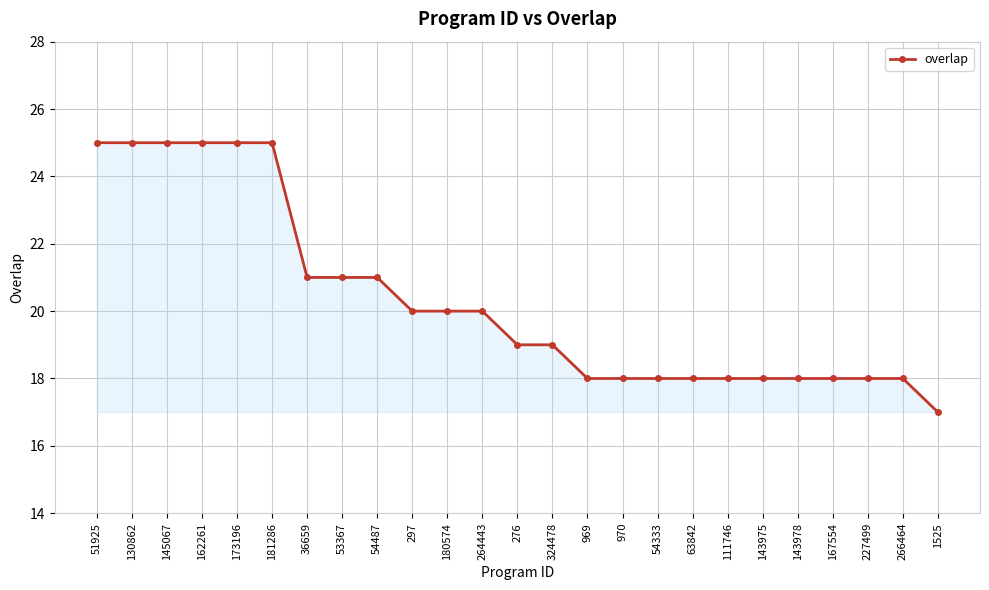

Count the values in the range 18 to 21.

18